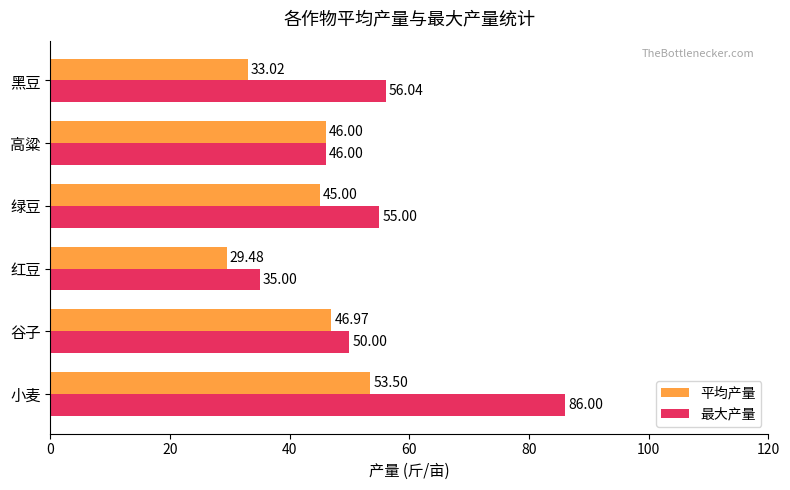

At how many categories does at least one series exceed 80?

1